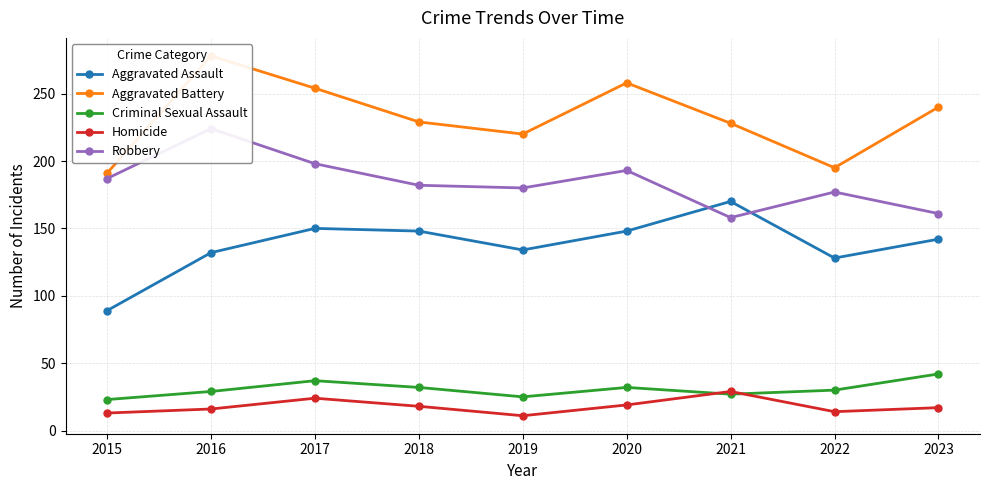

True or false: Criminal Sexual Assault and Robbery cross at least once.

False